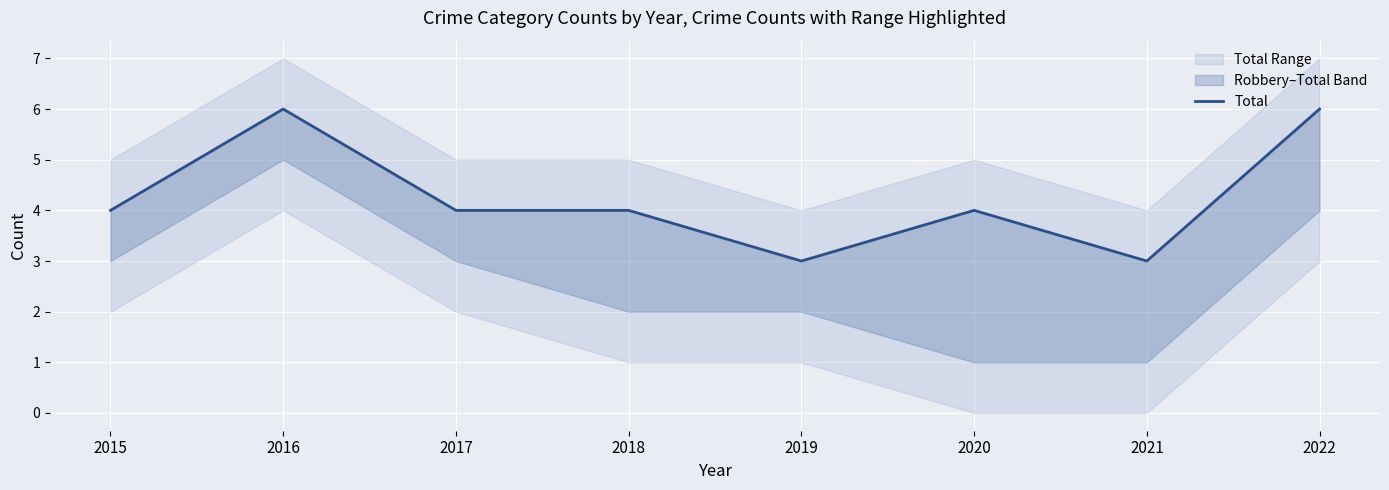

Is this an area chart (filled region under the line)?

No